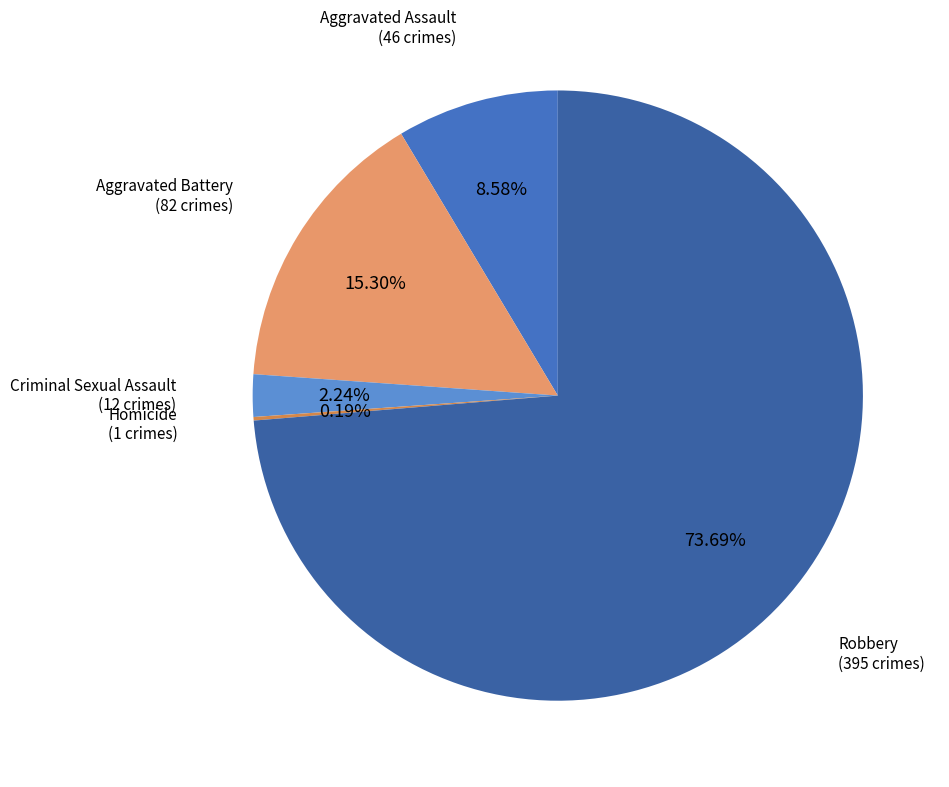

Which slice represents more than half of the pie?

Robbery